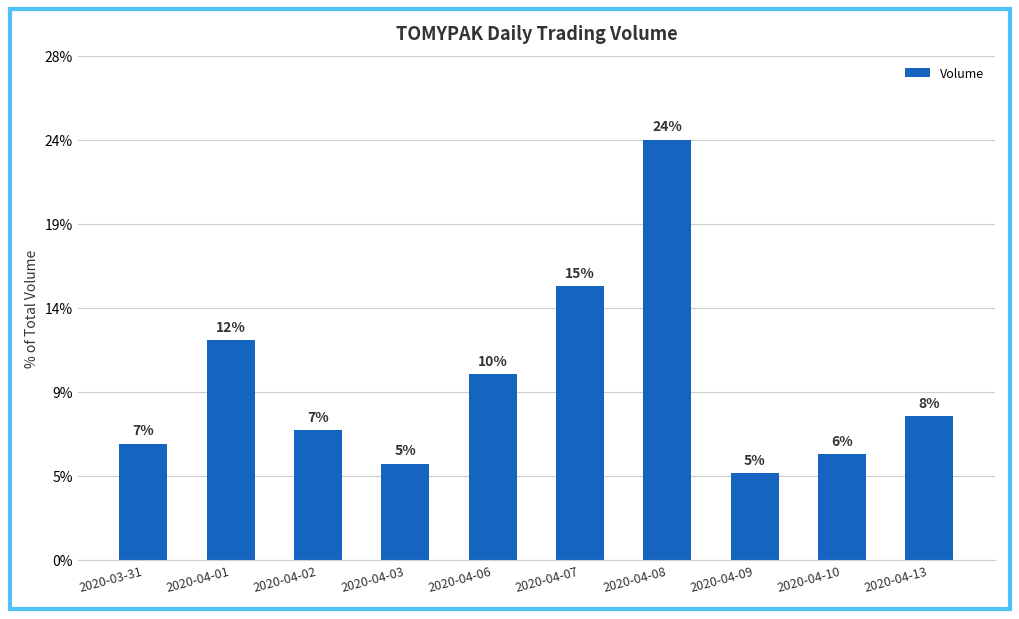

What is the change in value from 2020-04-02 to 2020-04-03?

-136600